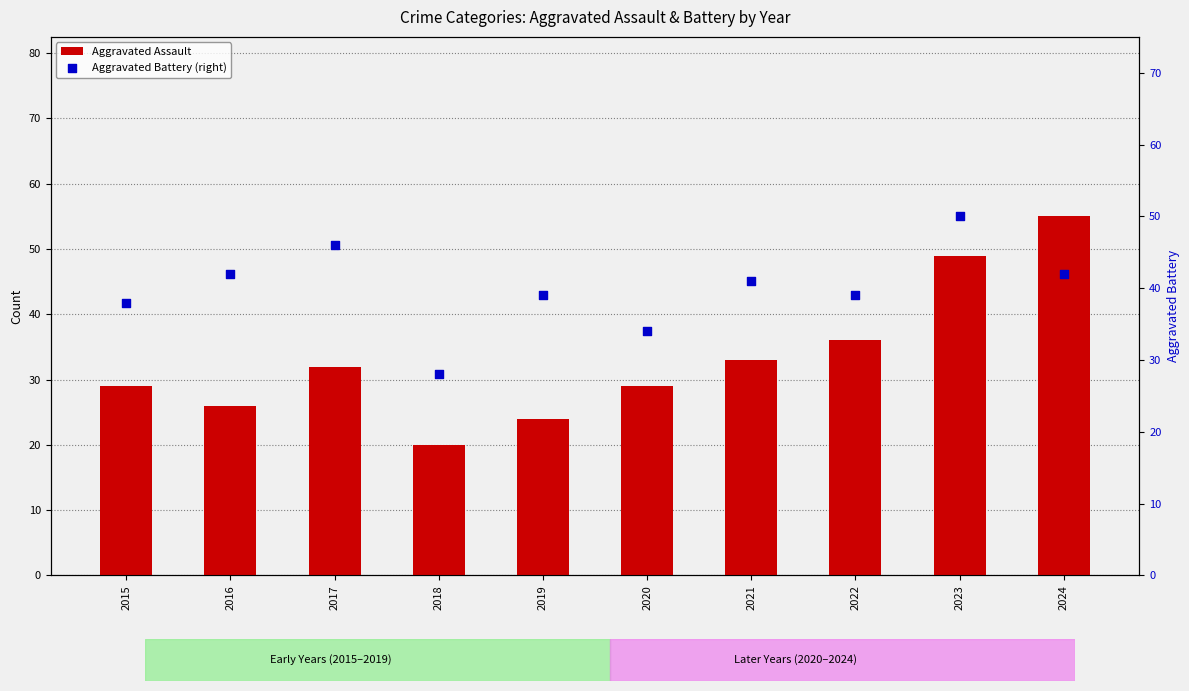

At how many categories does at least one series exceed 44?

3